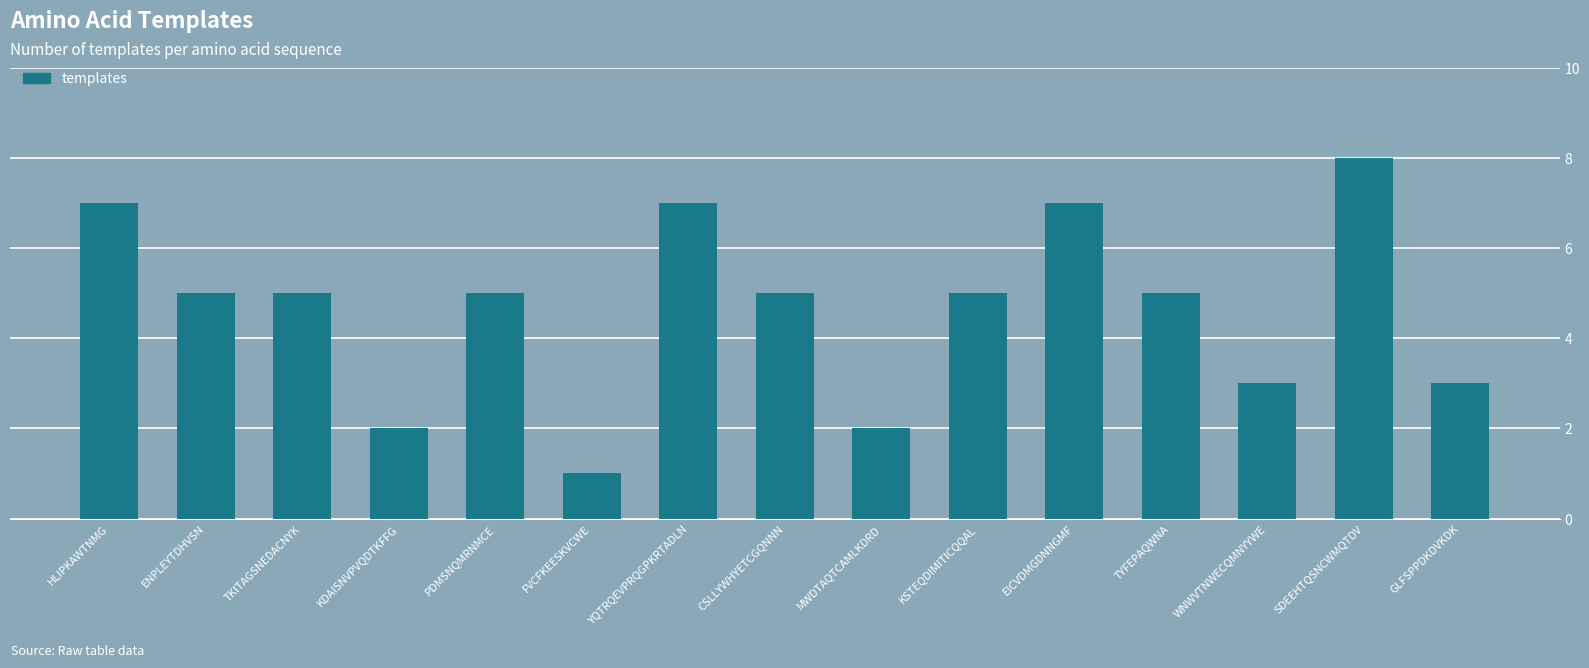

How many distinct data groups are displayed?

1